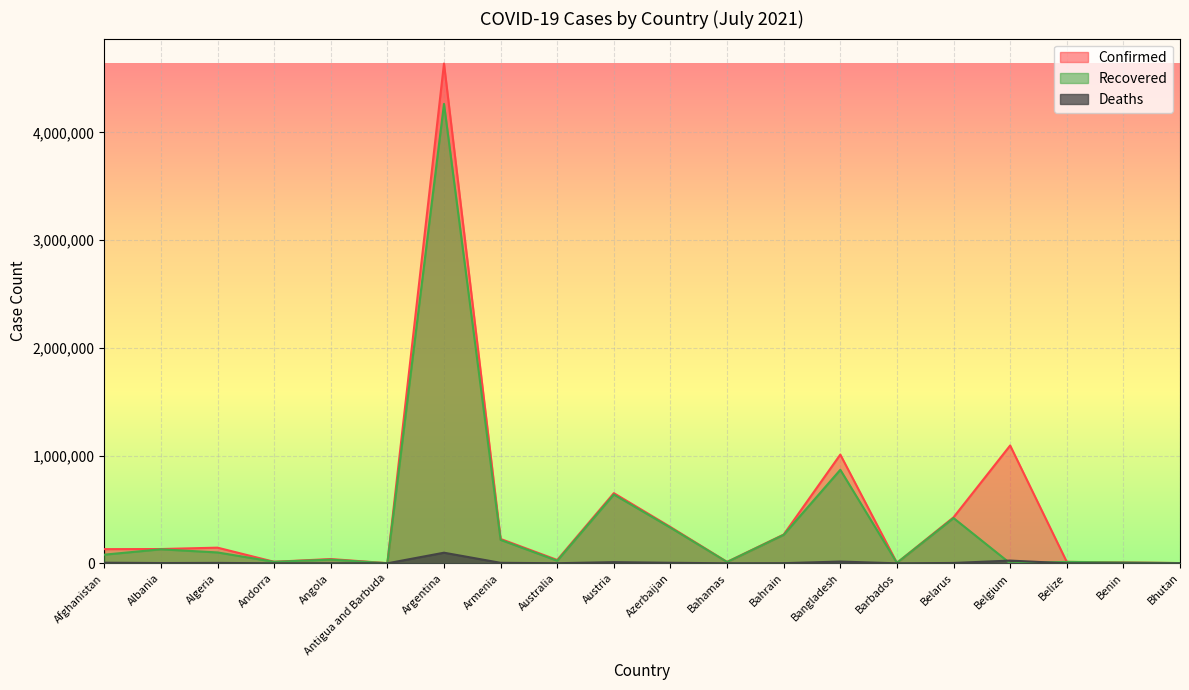

How many interior local peaks does the Recovered series have?

7